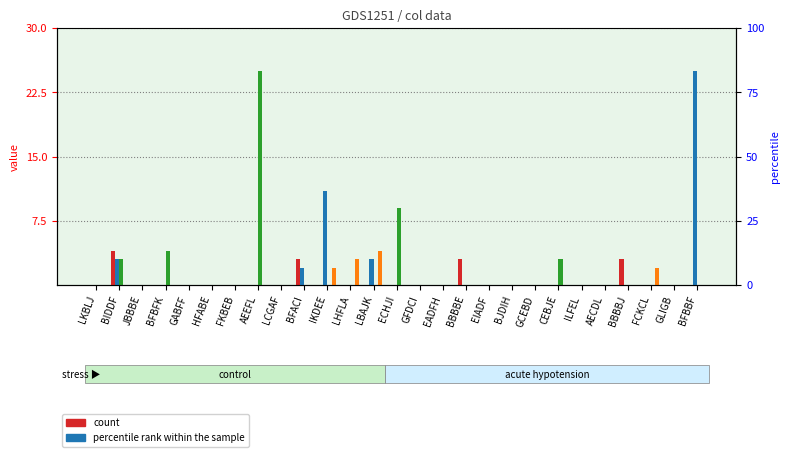

Rank the series at LBAJK from highest to lowest value.

col_25, col_12, col_7, col_18